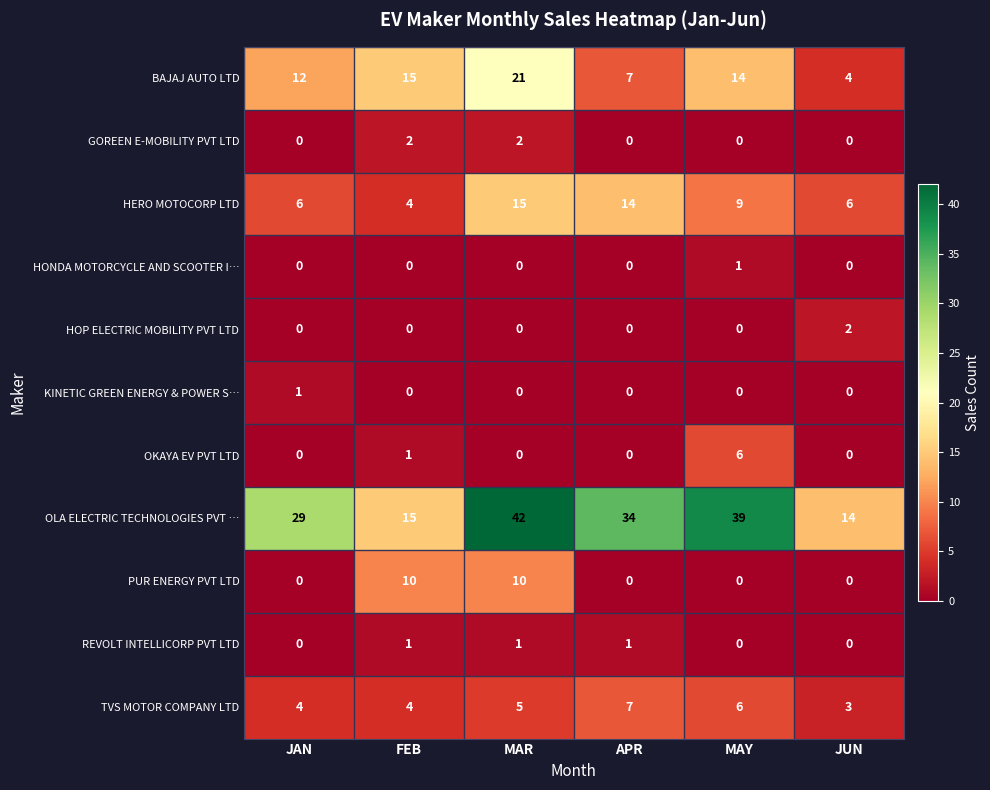

At which category is the sum across all series the highest?

MAR